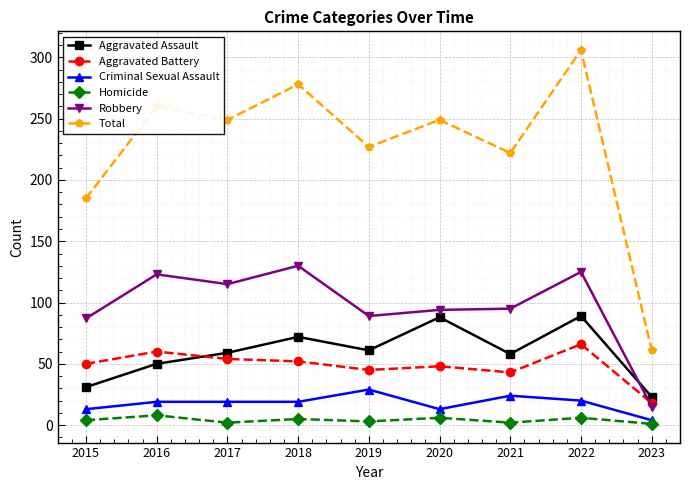

What value does the Criminal Sexual Assault series have at 2016?

19